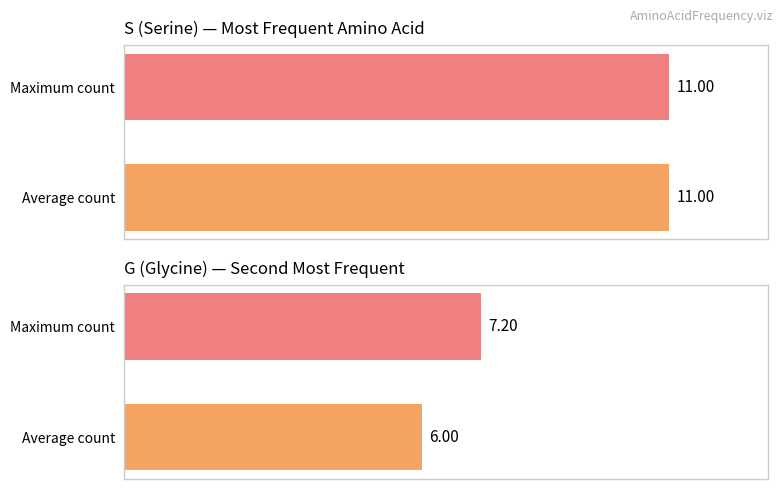

How many bars are there in each group?

2